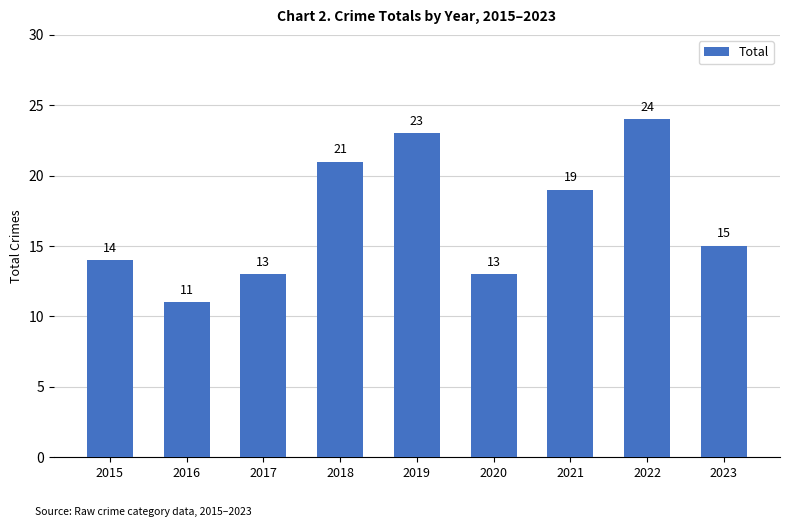

How many categories are shown in the chart?

9